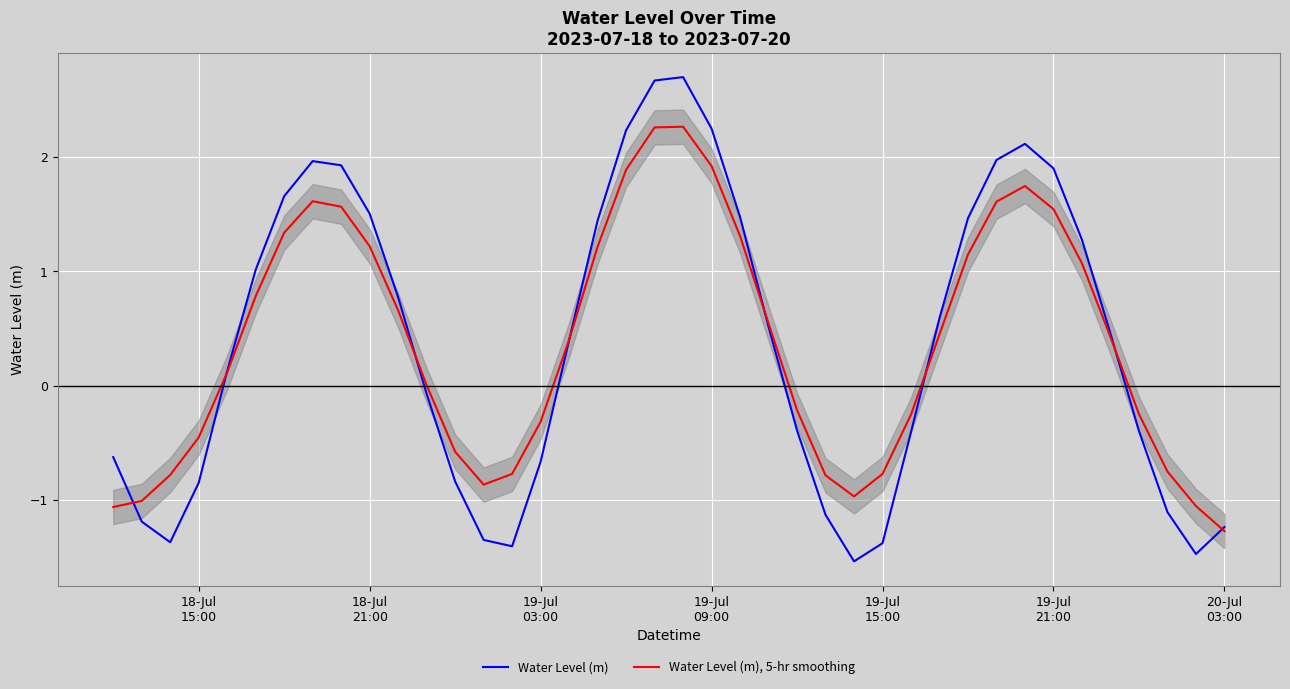

What is the highest value of the Water Level (m) series?

2.7